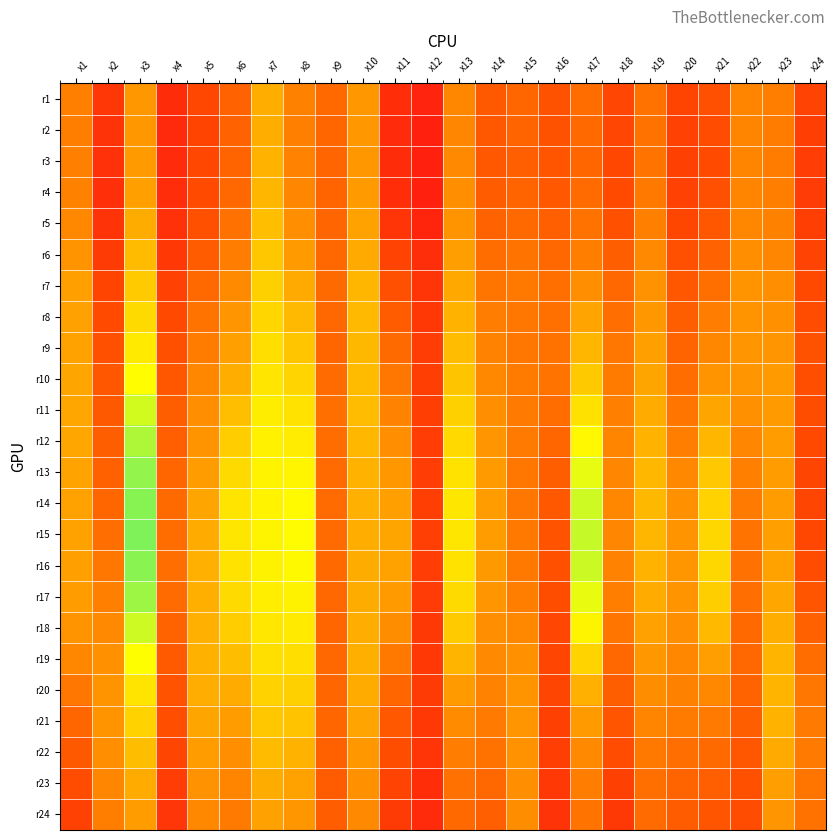

What is the minimum value shown in the chart?

0.1